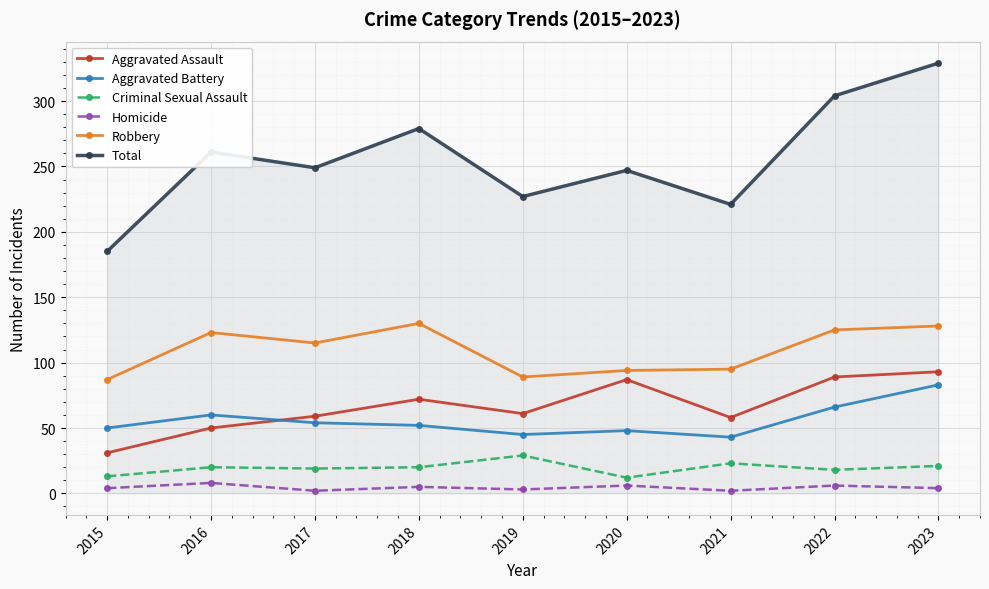

True or false: Homicide has a value of 6 at 2022.

True